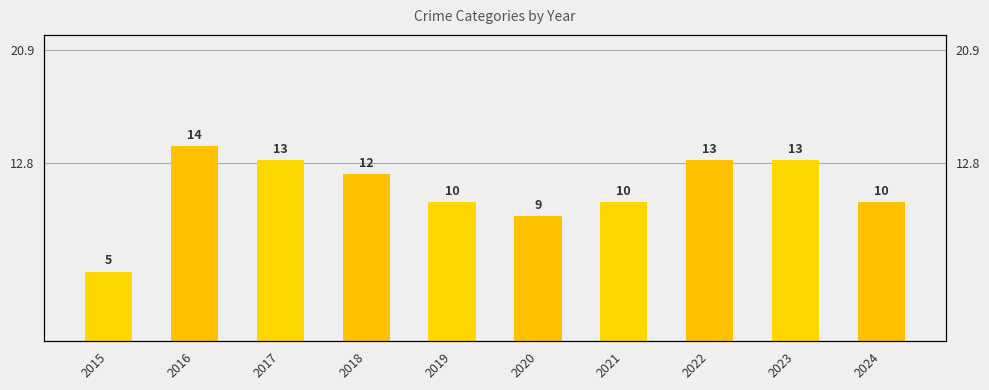

Reading left to right, transcribe all the data shown in this chart.

5	14	13	12	10	9	10	13	13	10